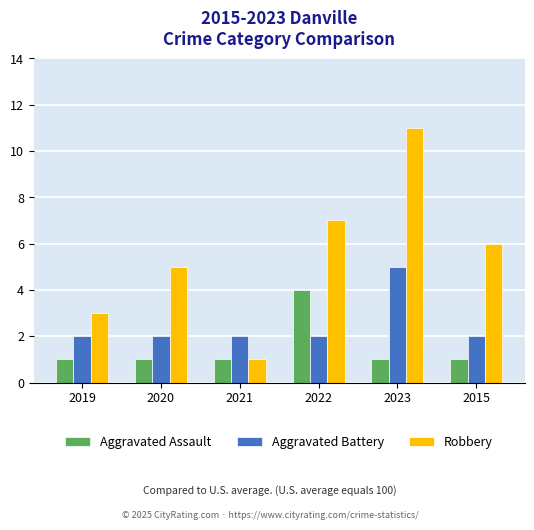

What are all the series names shown in the legend?

Aggravated Assault, Aggravated Battery, Robbery